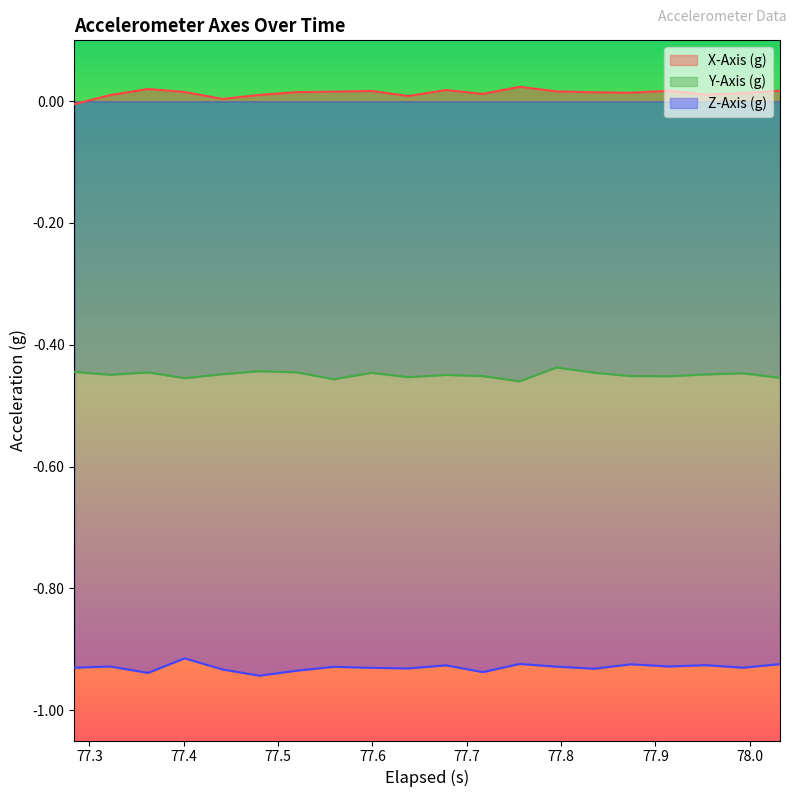

Rank the series by their average value, from lowest to highest.

Z-Axis (g), Y-Axis (g), X-Axis (g)